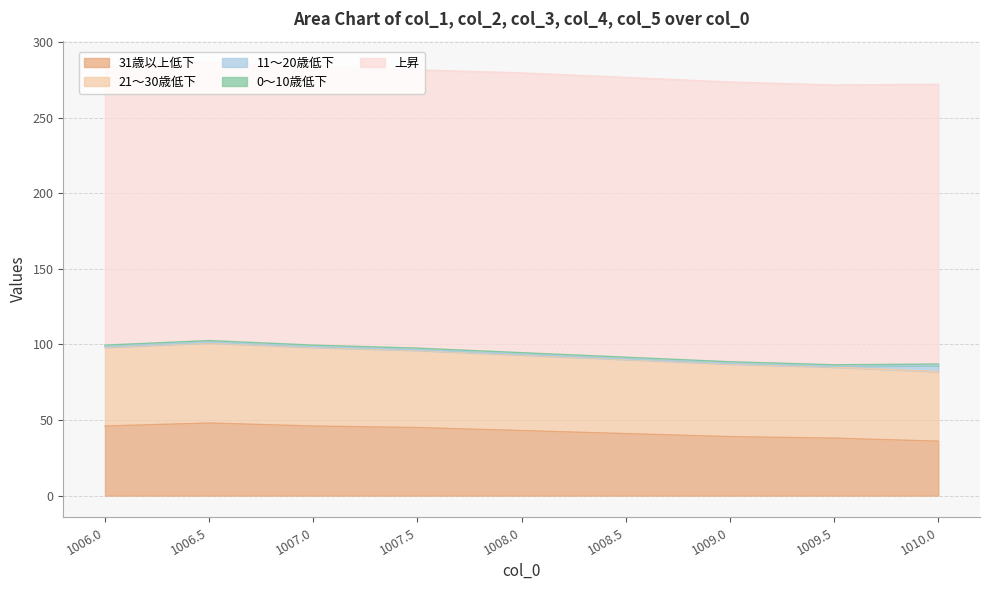

True or false: col_4 and col_2 intersect in this chart.

False